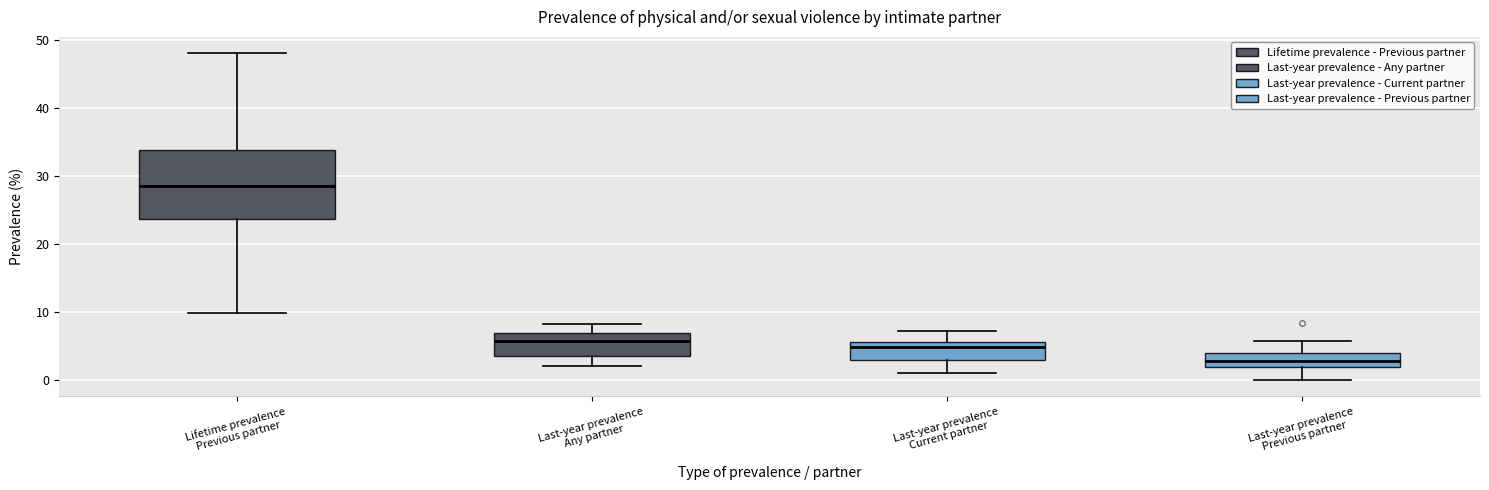

Which box is the tallest, from its lower edge to its upper edge?

Lifetime prevalence Previous partner